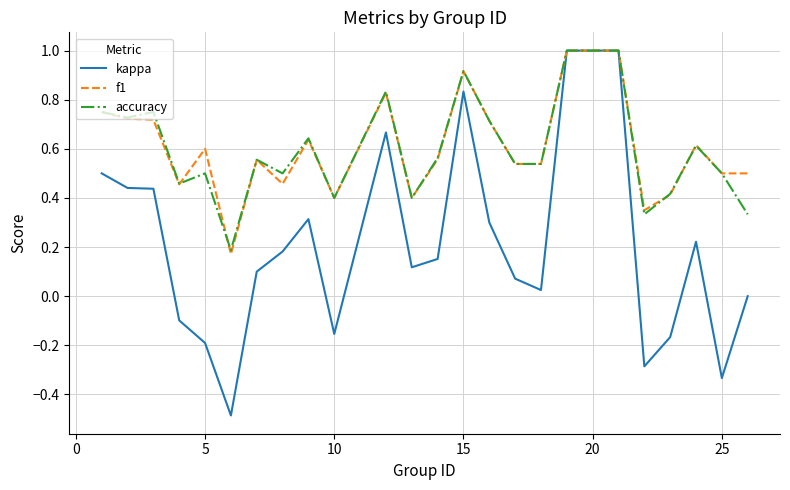

What is the maximum value for f1?

1.0